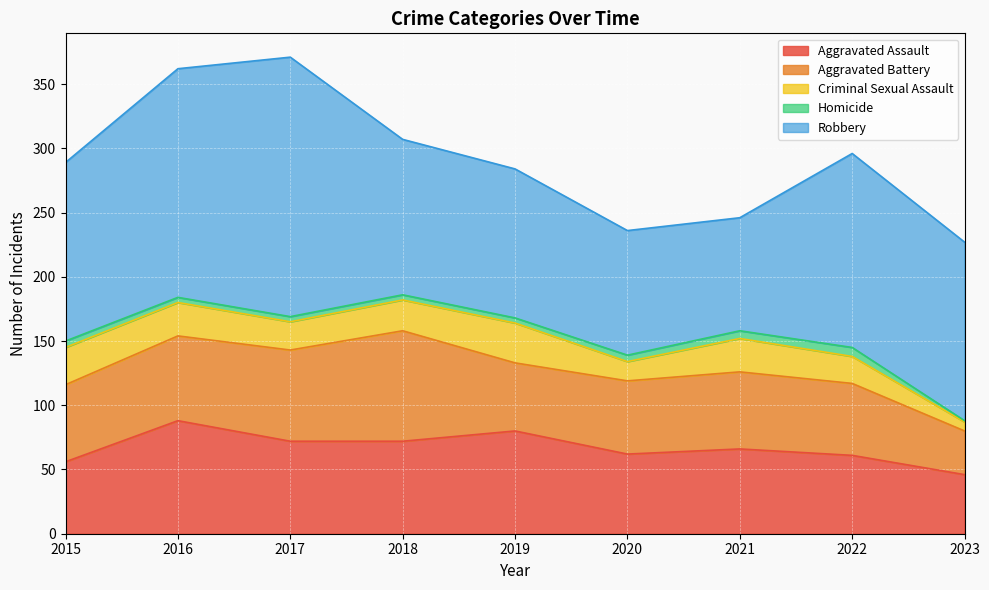

What is the value of the Robbery point at the 5th from the left?

116